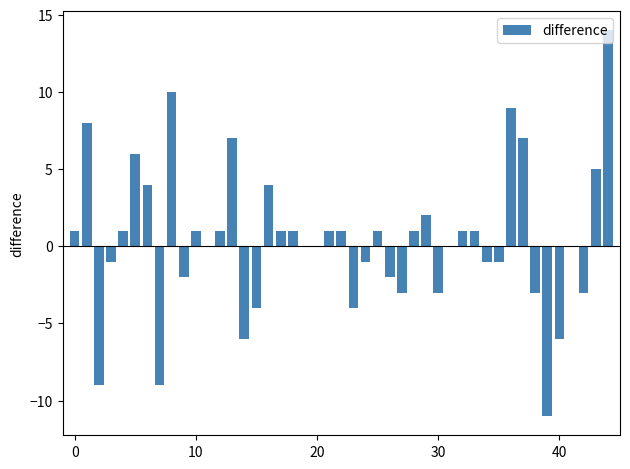

What is the sum of all values?

19